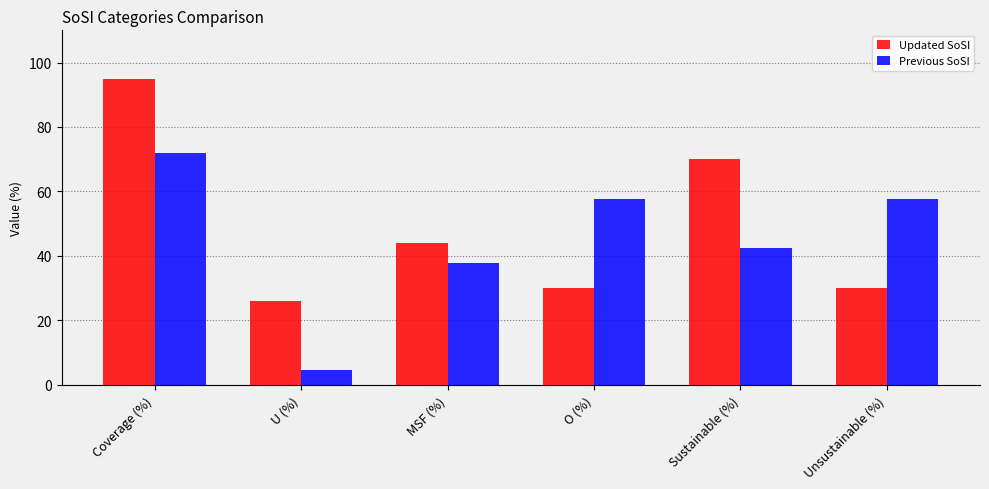

True or false: Previous SoSI has a value of 42.4 at Sustainable (%).

True